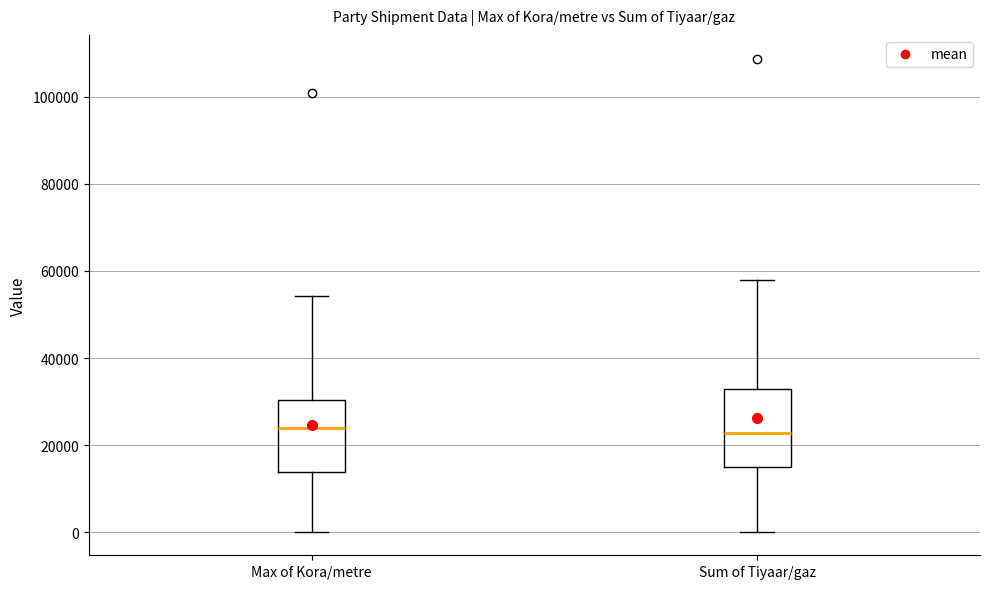

Reading left to right, transcribe this box plot: for each box, give where its median line is, the range the box spans, and where its two whiskers end, as read against the y-axis. The values are not printed on the chart, so give them approximately, as read against the axis.

Max of Kora/metre: median 24000, box 14000 to 30000, whiskers 0 to 54000
Sum of Tiyaar/gaz: median 22000, box 16000 to 32000, whiskers 0 to 58000